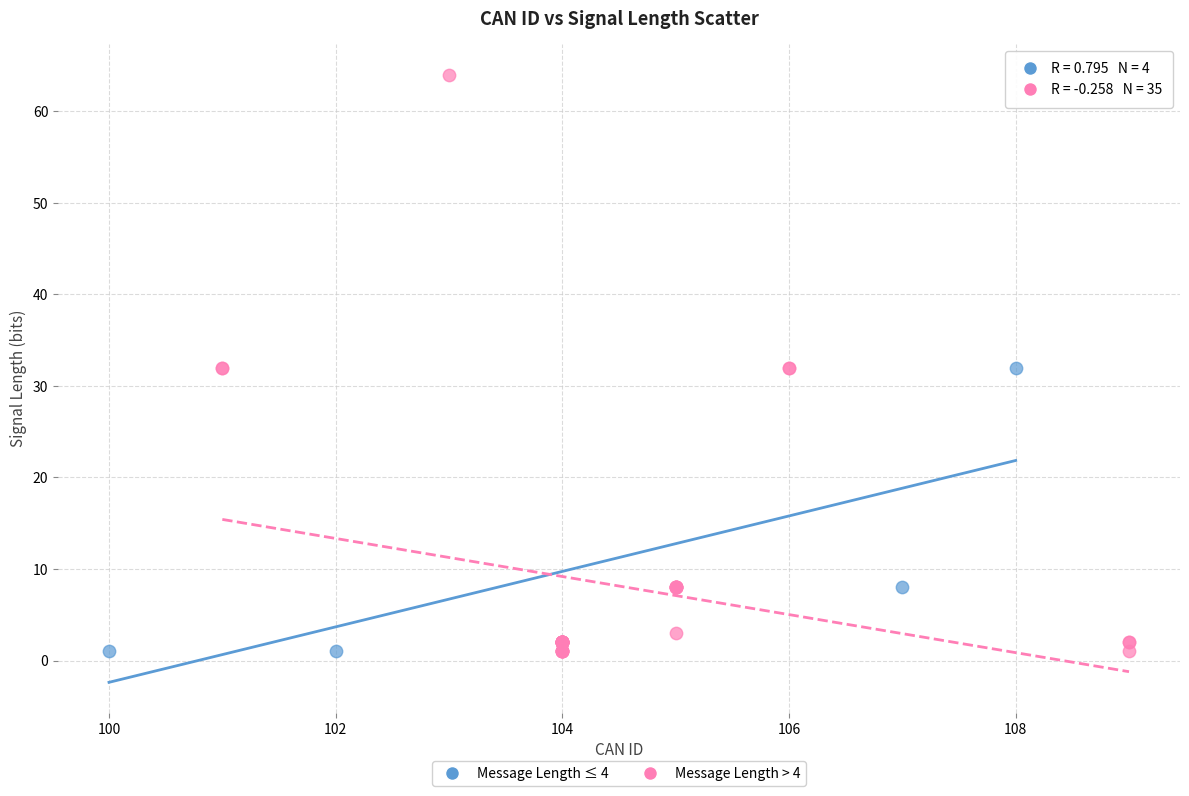

Which series has the largest Y range (max minus min)?

Message Length > 4